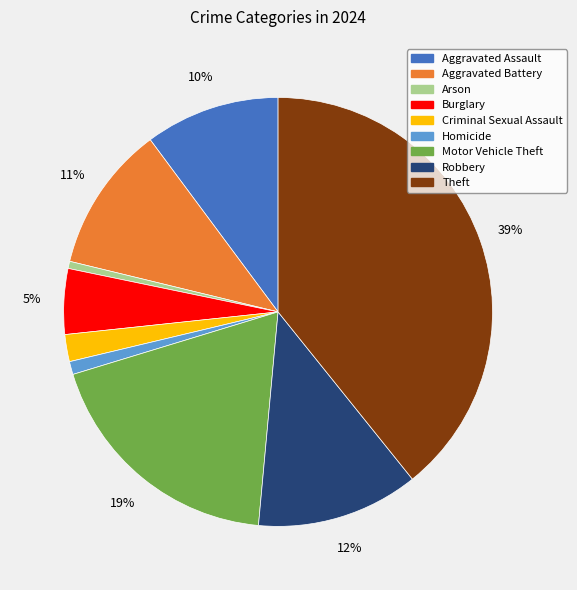

What is the ratio of the value at Robbery to the value at Criminal Sexual Assault?

6.0